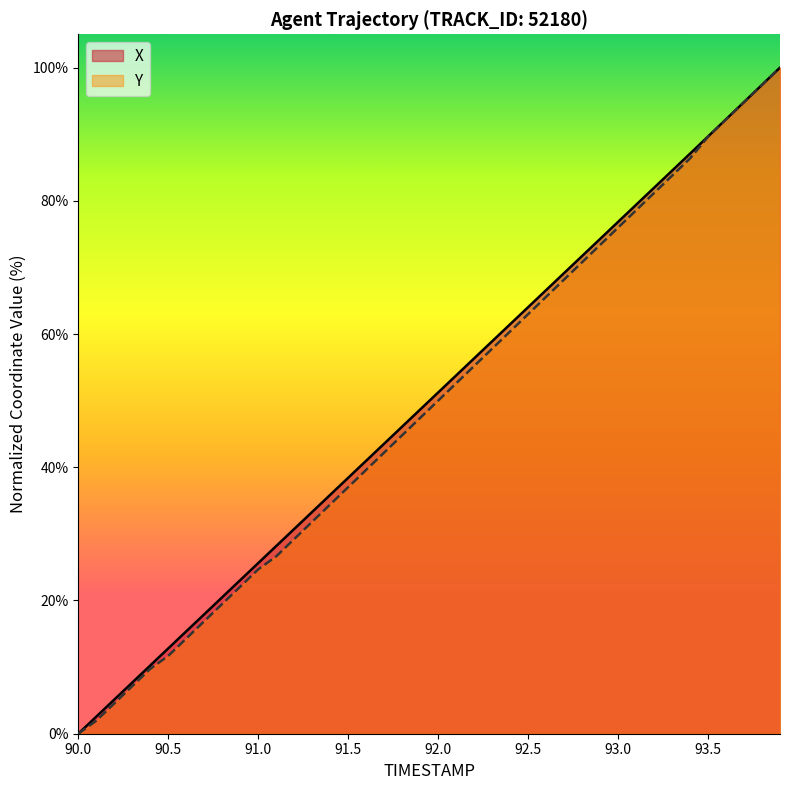

How many lines are shown in the chart?

2